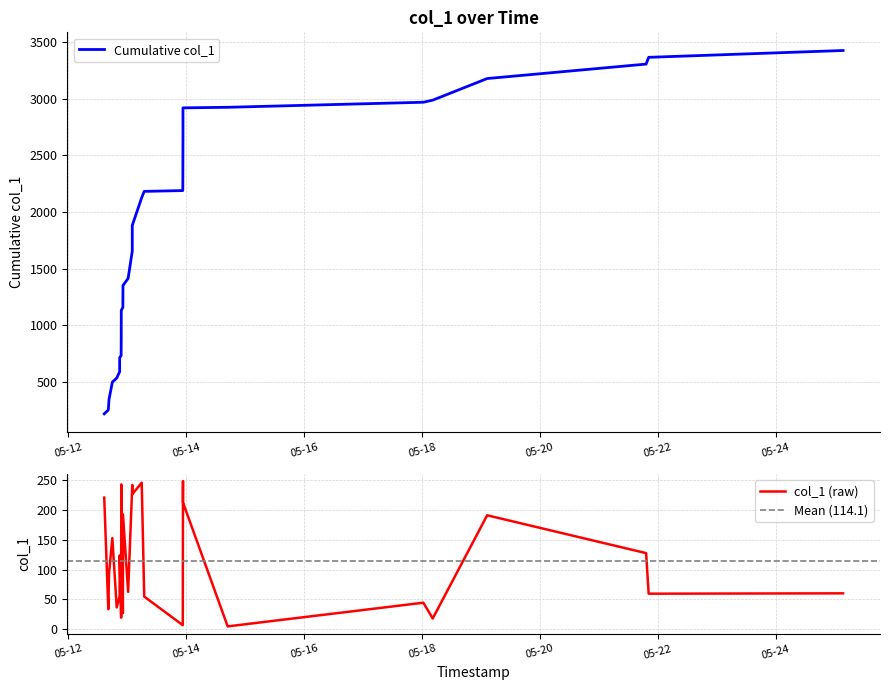

What is the greatest value displayed?

247.8